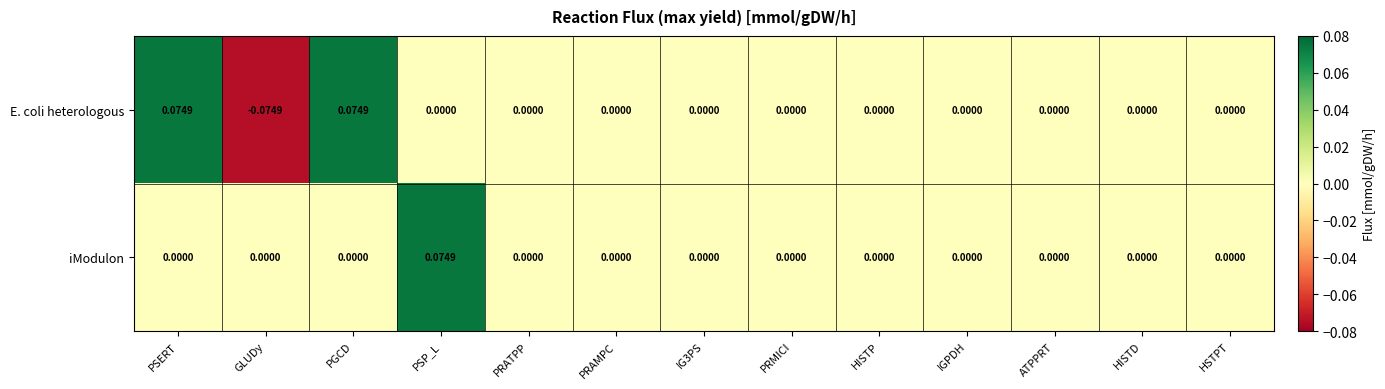

At which category does the chart reach its minimum across all series?

GLUDy